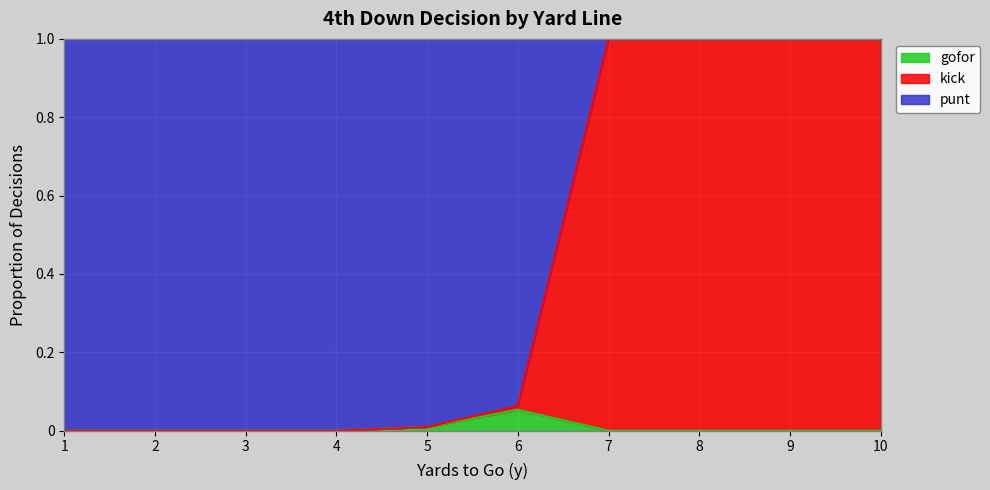

Does the chart display data point markers on the line(s)?

No